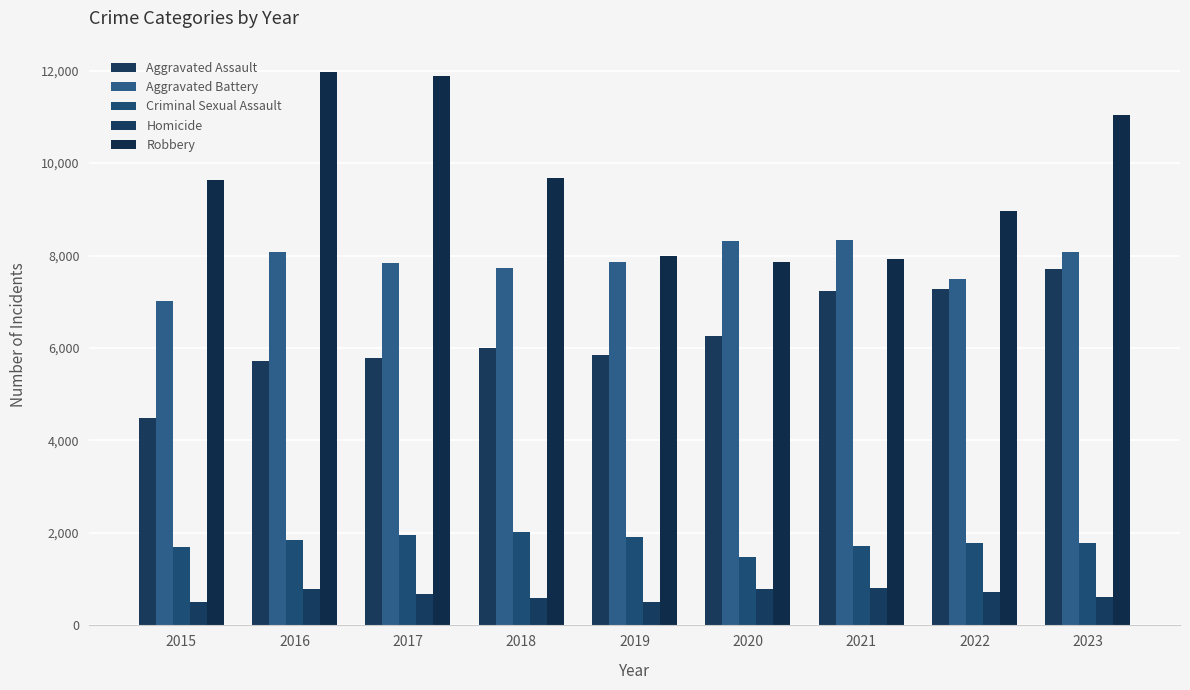

Rank the categories by Criminal Sexual Assault value from highest to lowest.

2018, 2017, 2019, 2016, 2022, 2023, 2021, 2015, 2020